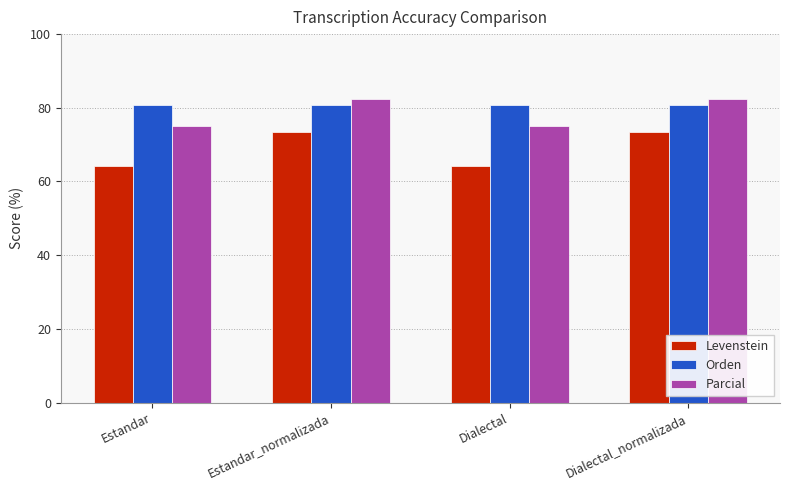

What is the sum of all Parcial values?

314.9